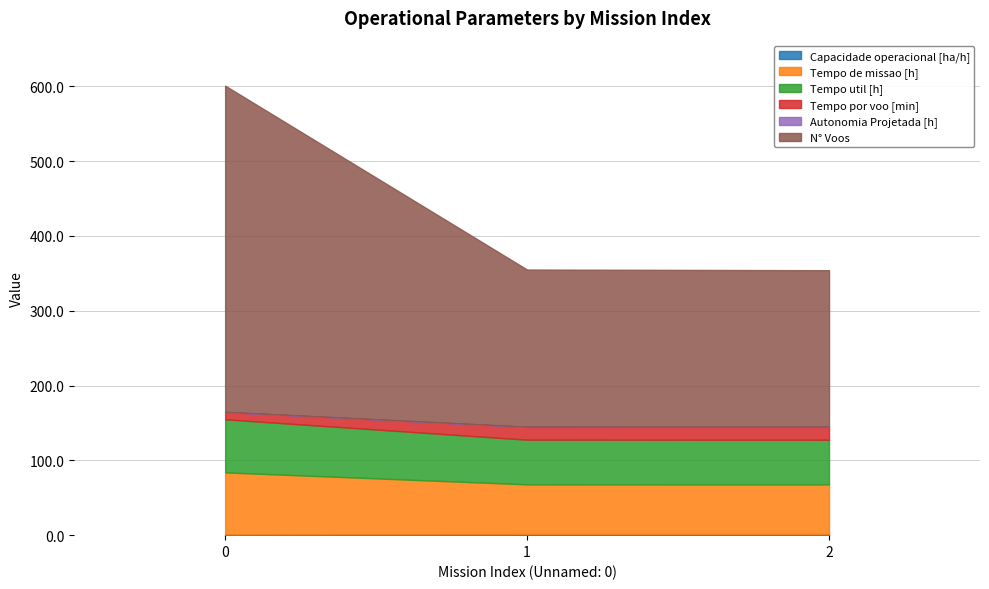

True or false: Capacidade operacional [ha/h] has a value of 1.0 at 2.

False